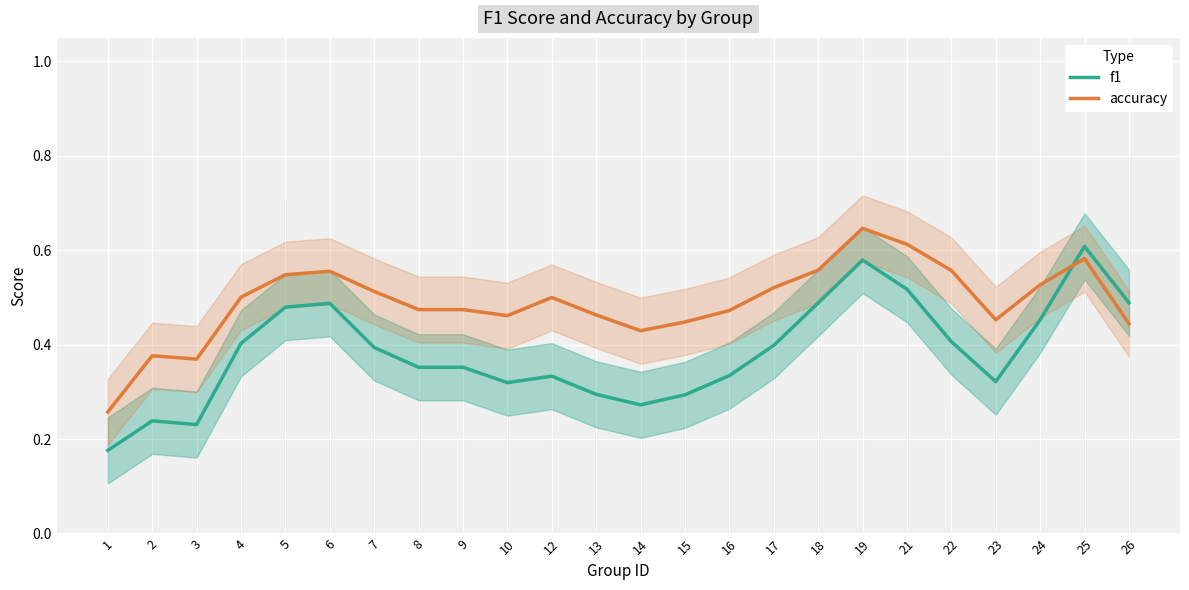

What is the difference between the highest and lowest values at 1?

0.1